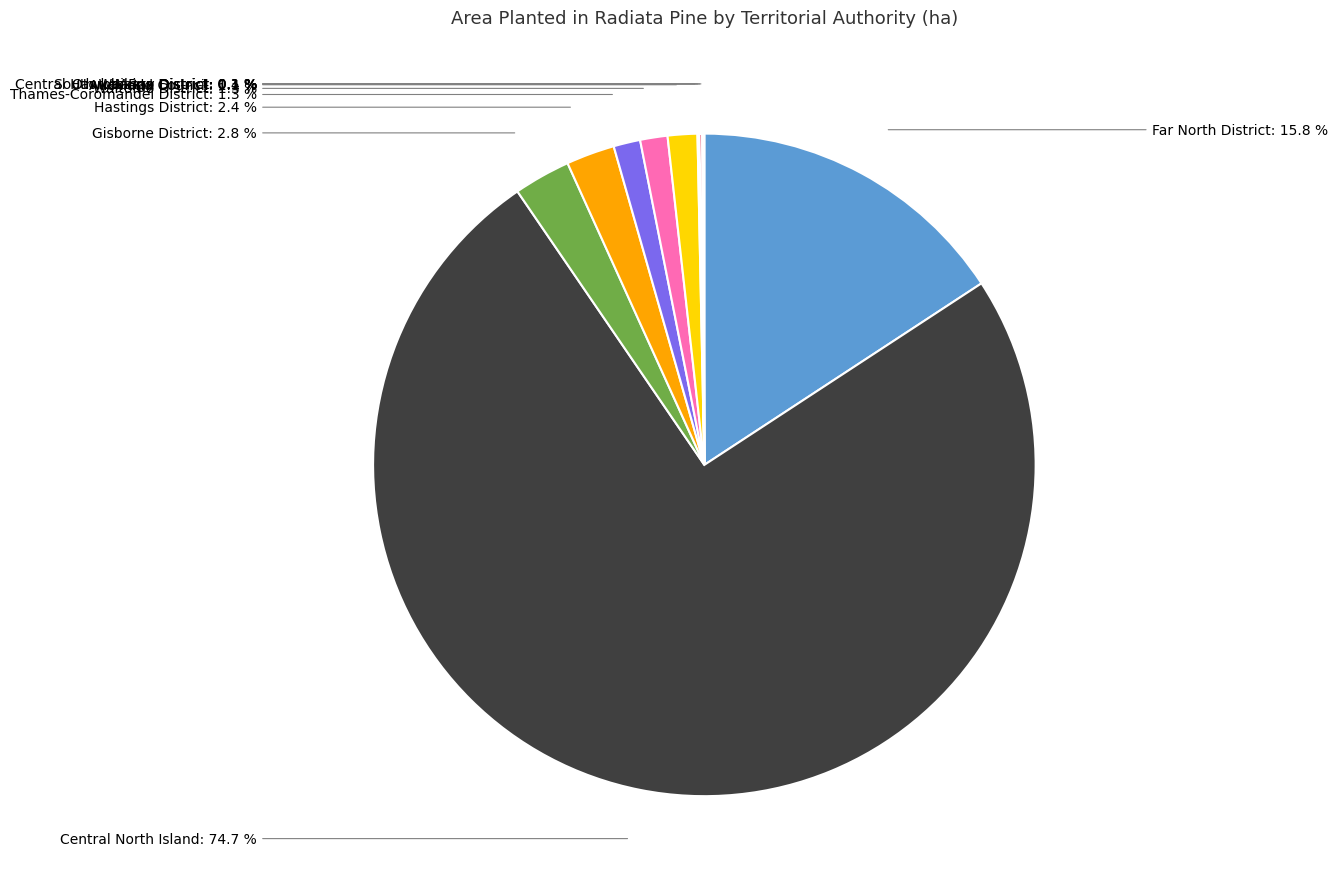

Is there any slice that represents more than half of the pie?

Yes